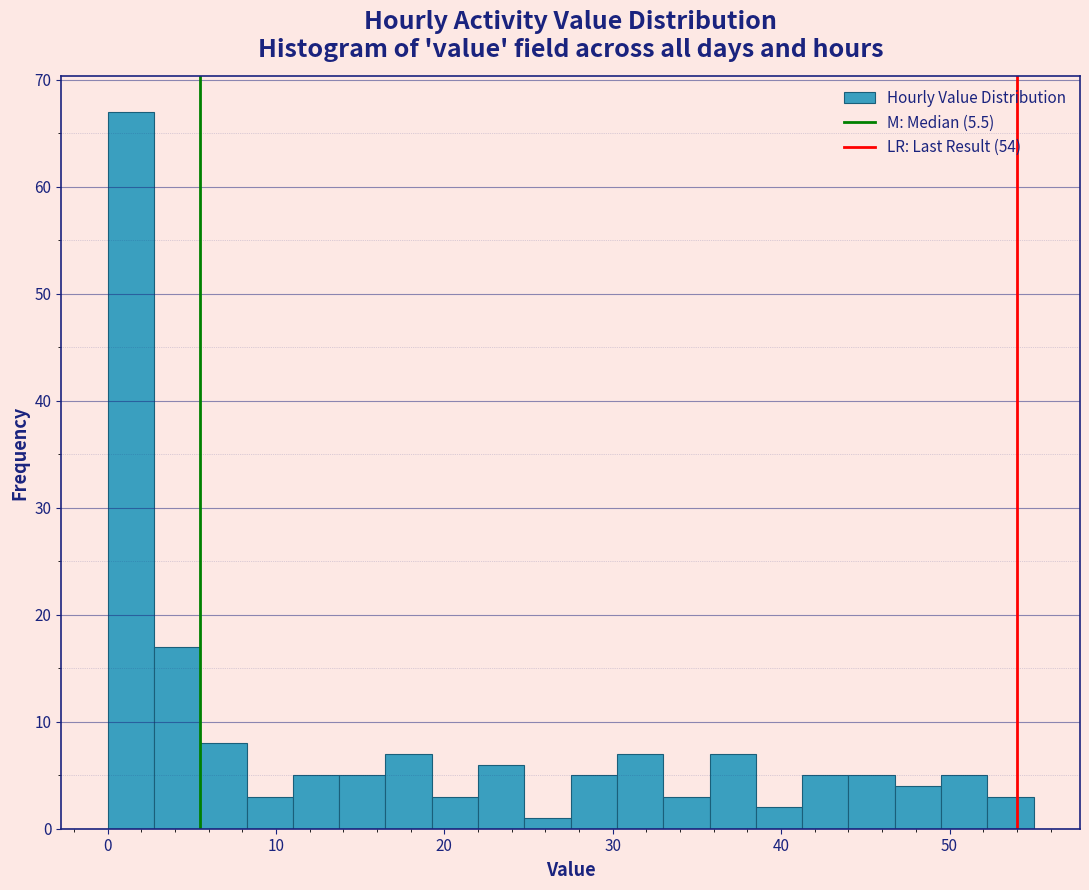

Read against the x-axis, roughly where is the centre of the tallest bar?

1